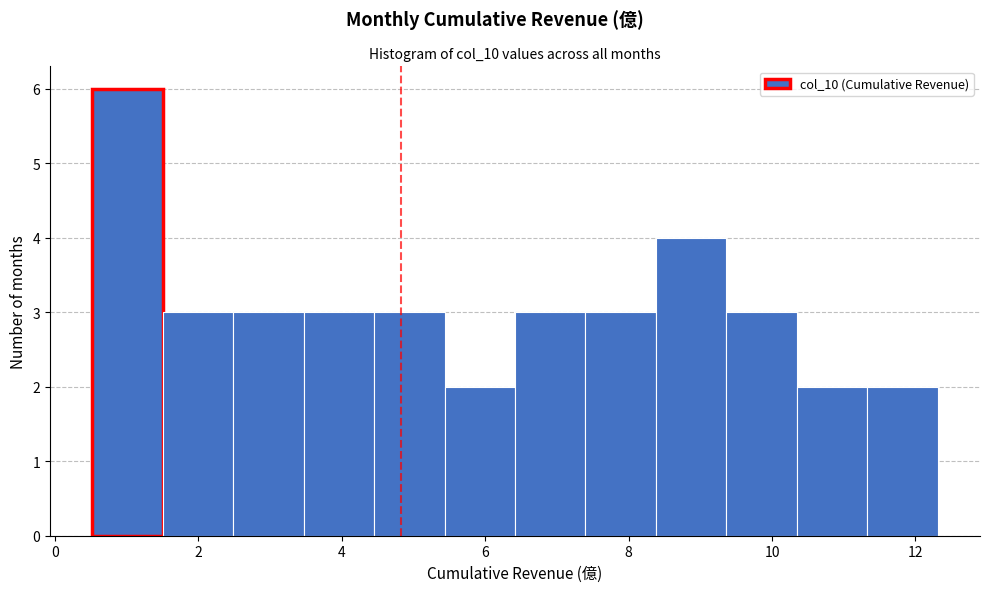

Reading left to right, list every bar in this chart as the range it spans on the x-axis followed by its height. Neither the bar edges nor the heights are printed on the chart, so give them approximately, as read against the axes.

0.6 to 1.6: 6
1.6 to 2.4: 3
2.4 to 3.4: 3
3.4 to 4.4: 3
4.4 to 5.4: 3
5.4 to 6.4: 2
6.4 to 7.4: 3
7.4 to 8.4: 3
8.4 to 9.4: 4
9.4 to 10.4: 3
10.4 to 11.4: 2
11.4 to 12.4: 2